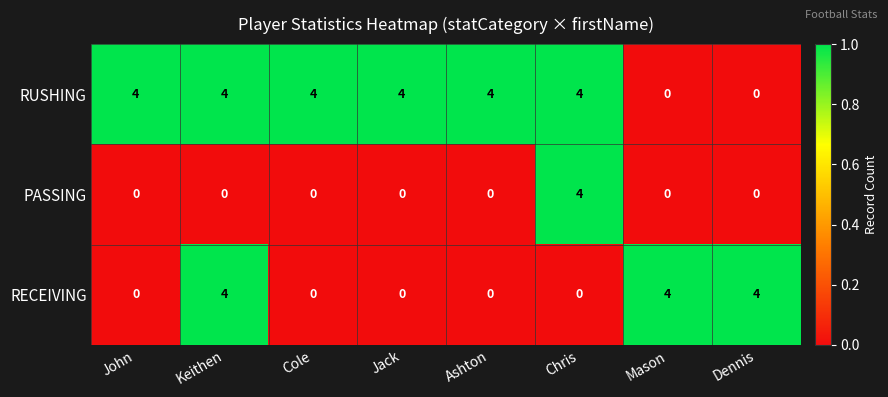

How many categories are shown in the chart?

8